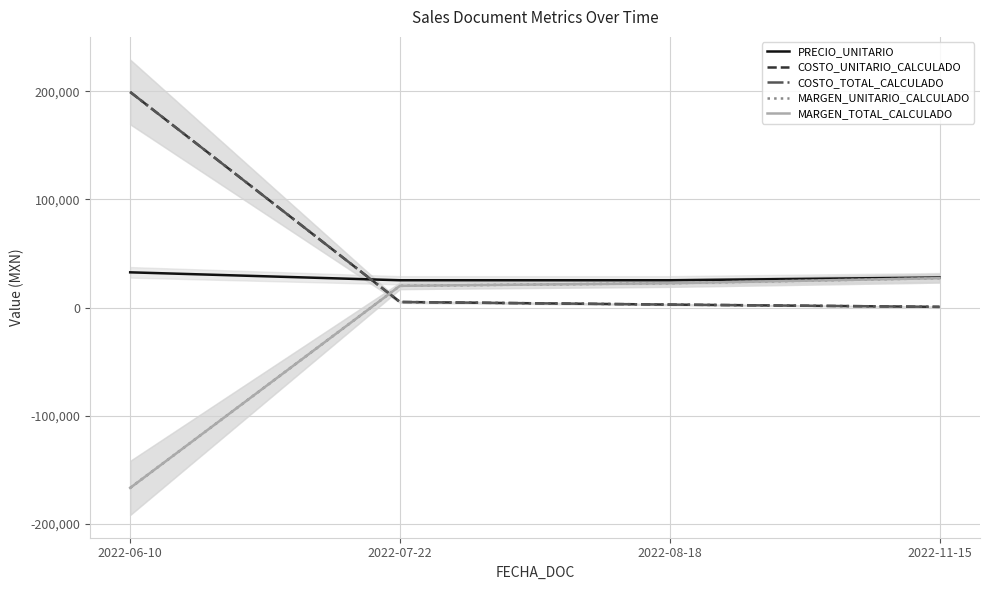

Which series has the largest range (max minus min)?

COSTO_UNITARIO_CALCULADO